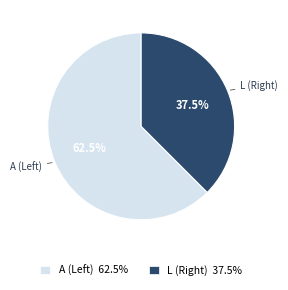

What is the majority slice?

A (Left) 62.5%